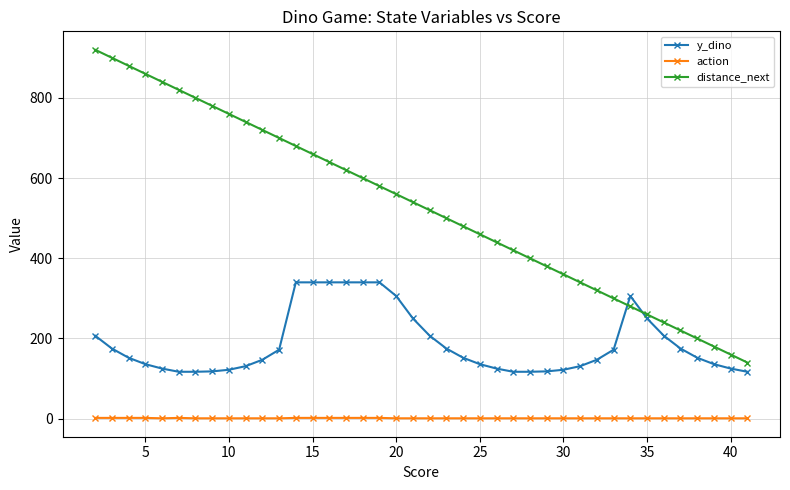

What are all the series names shown in the legend?

y_dino, action, distance_next